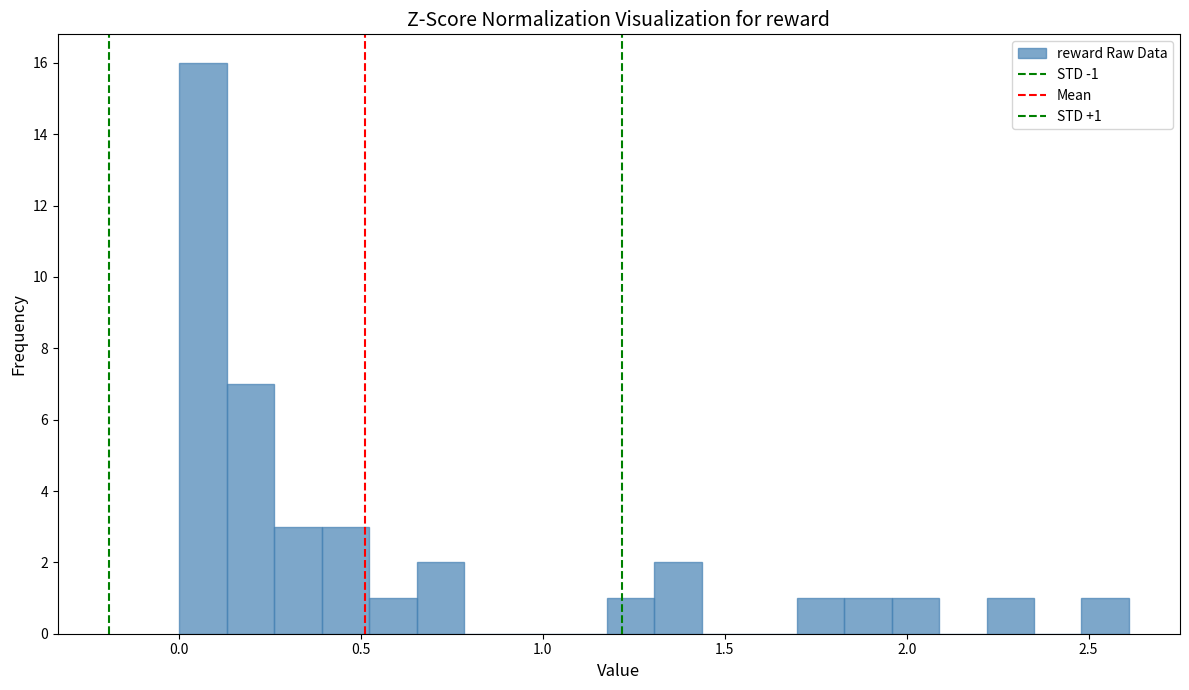

Read against the x-axis, roughly where is the centre of the tallest bar?

0.05